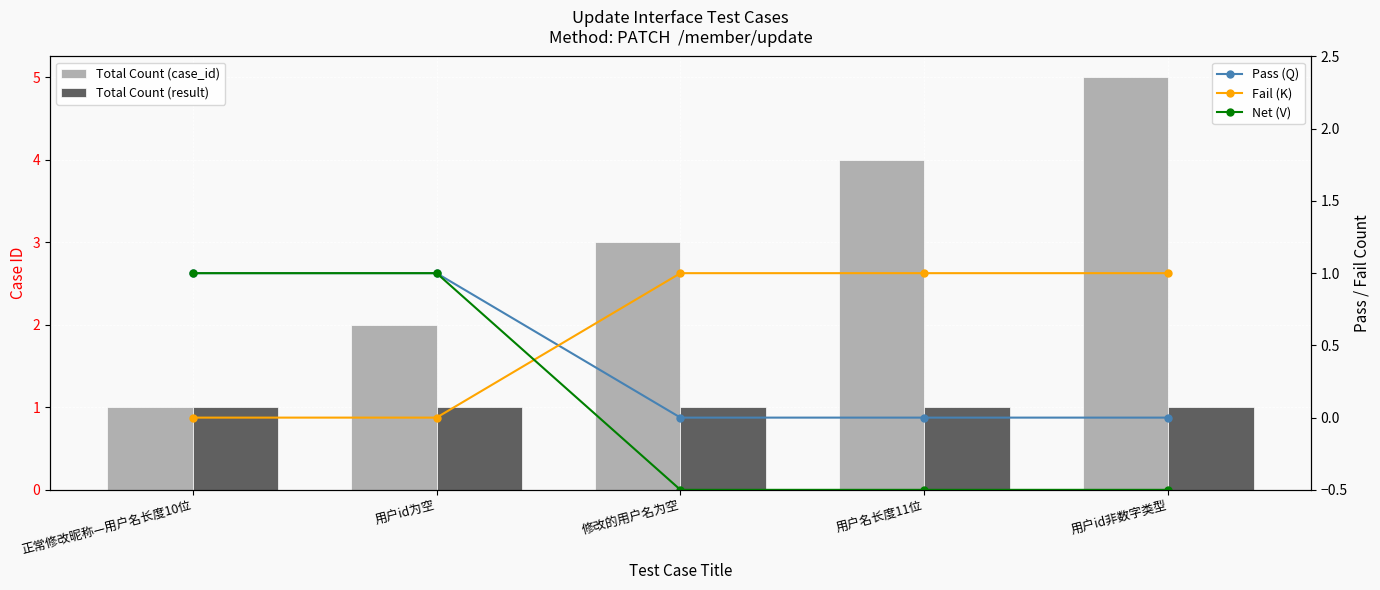

At how many categories does at least one series exceed 0?

5